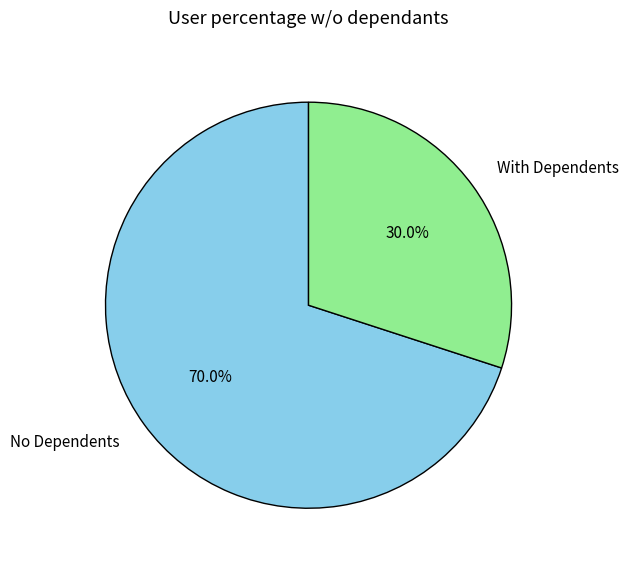

Which has a higher value, With Dependents or No Dependents?

No Dependents